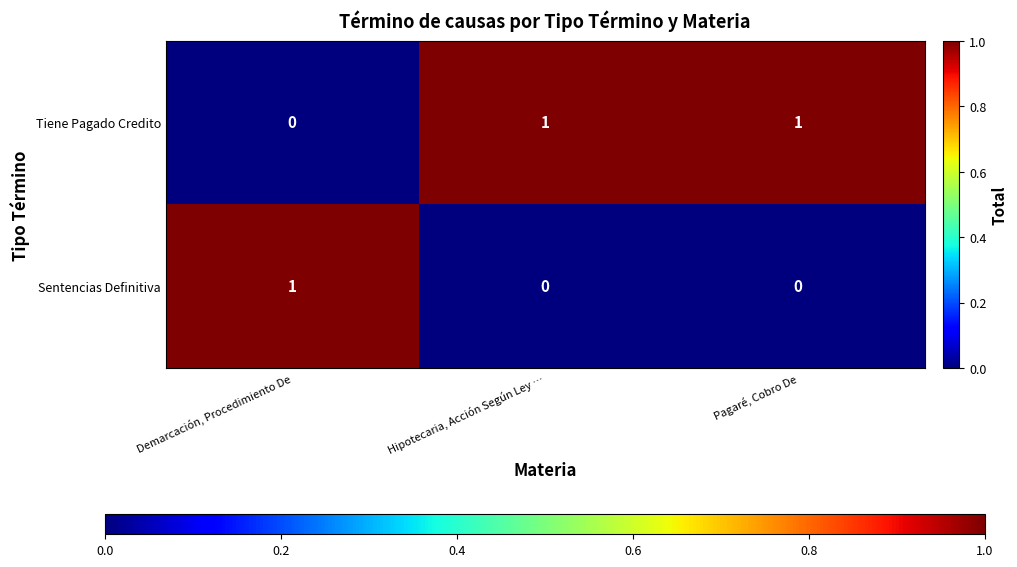

Rank the series at Demarcación, Procedimiento De from lowest to highest value.

Tiene Pagado Credito, Sentencias Definitiva